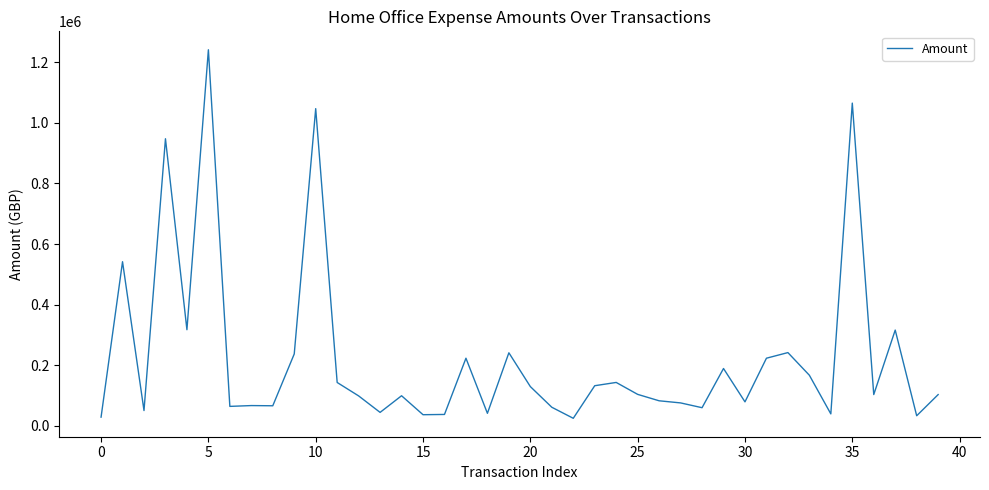

What is the maximum value shown in the chart?

1240965.6